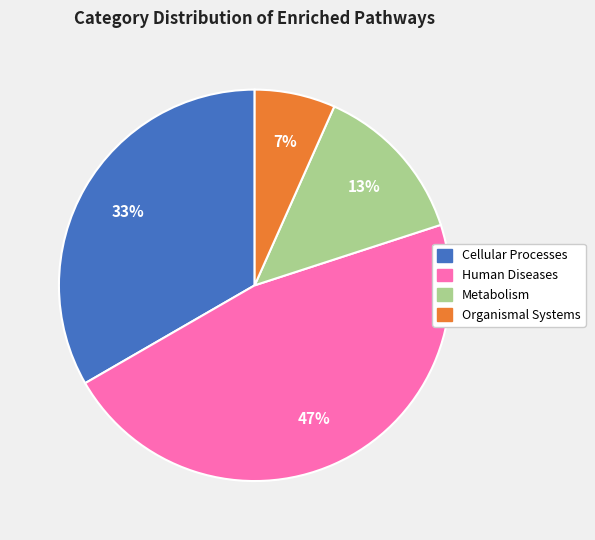

Which slice is the largest?

Human Diseases